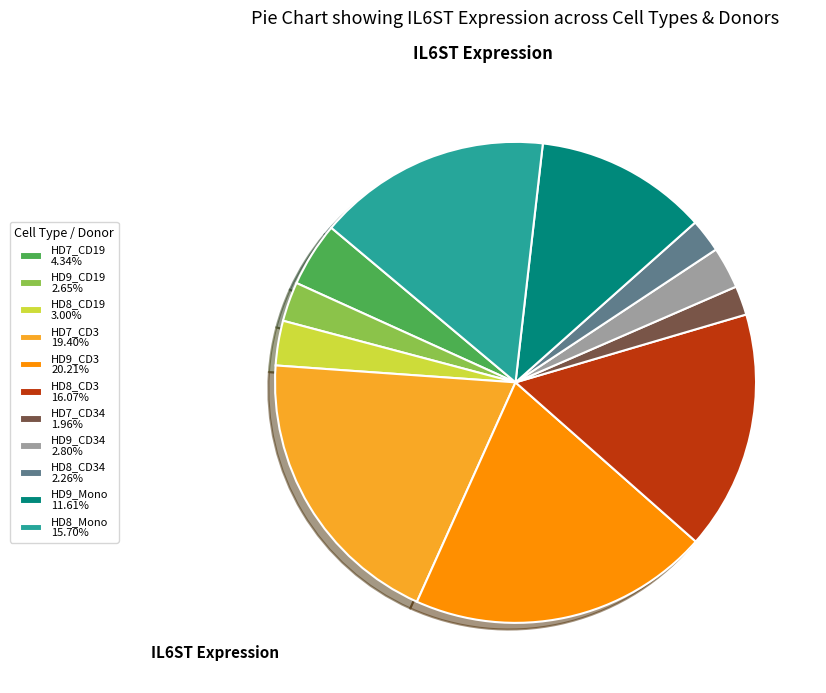

How many segments does this pie chart have?

11